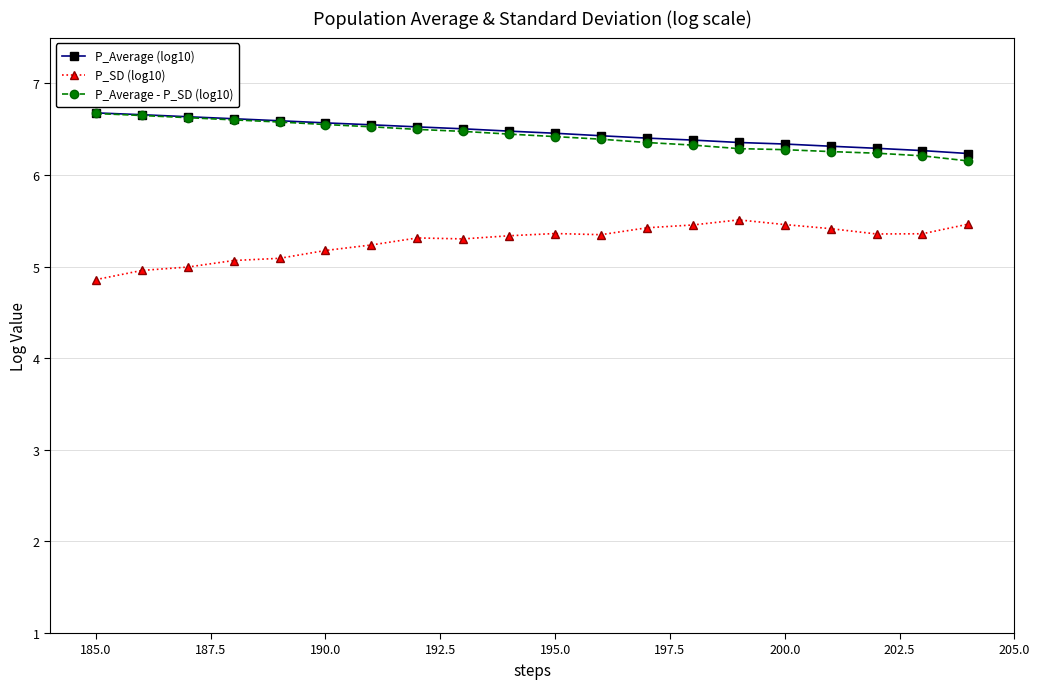

Count the P_Average (log10) values in the range 6 to 7.

20